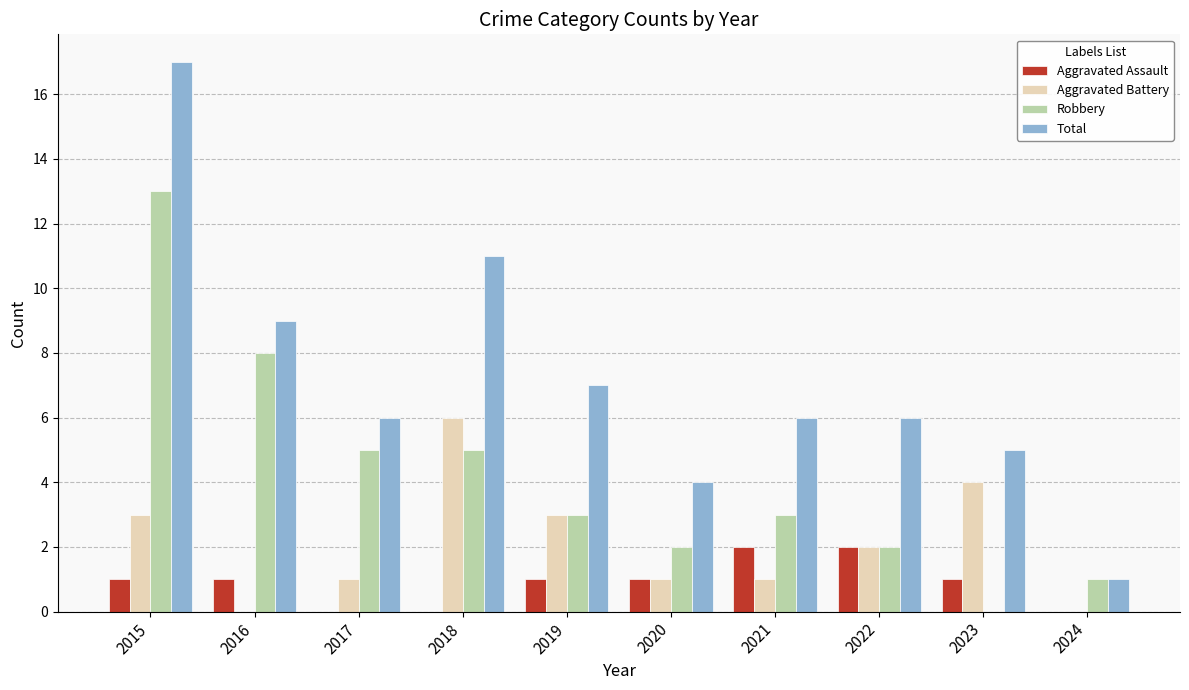

What is the sum of all Aggravated Assault values?

9